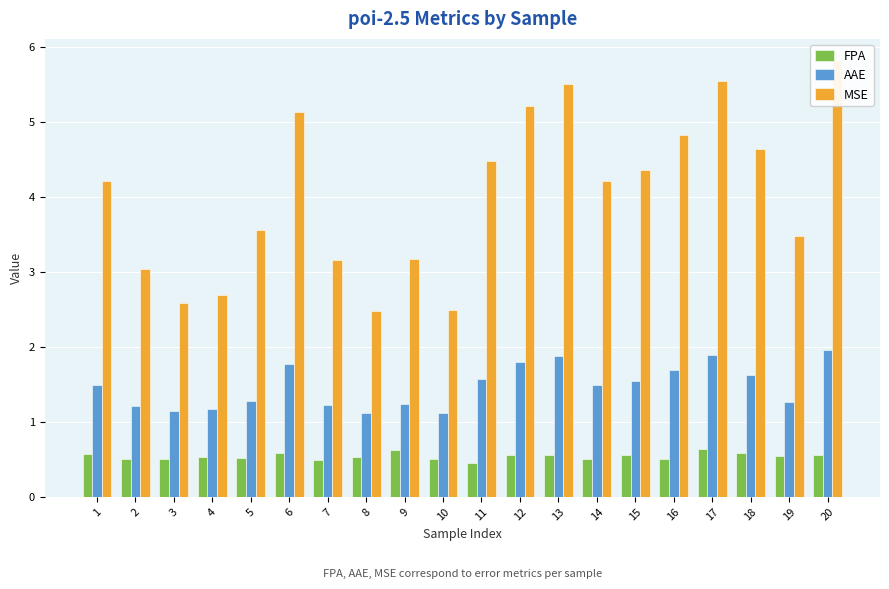

What is the sum of the AAE values at 9 and 19?

2.5